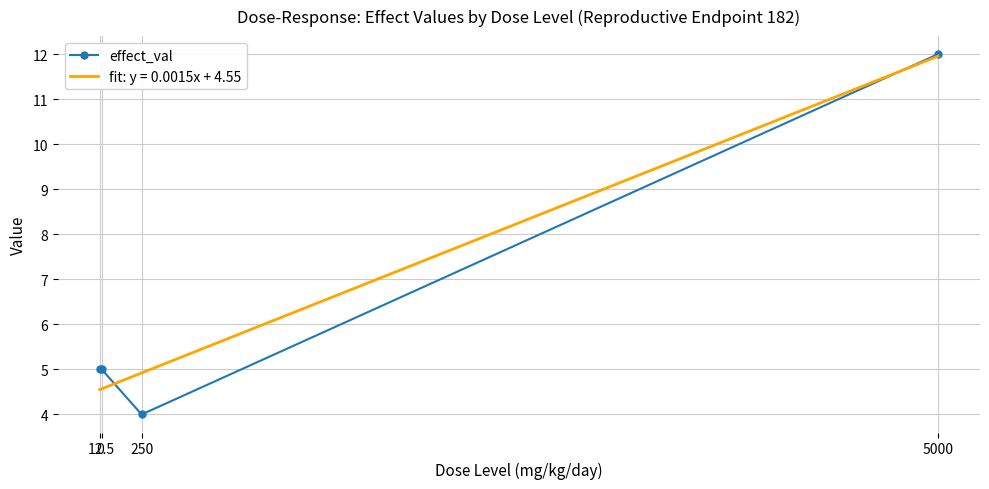

How many distinct data groups are displayed?

2